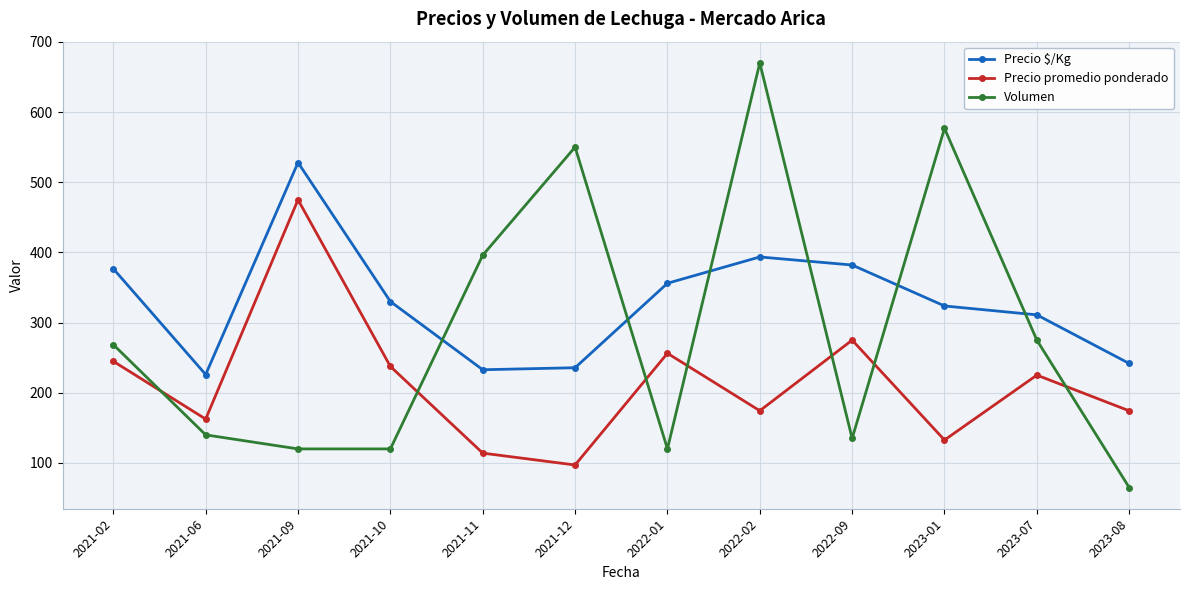

Does the chart display data point markers on the line(s)?

Yes